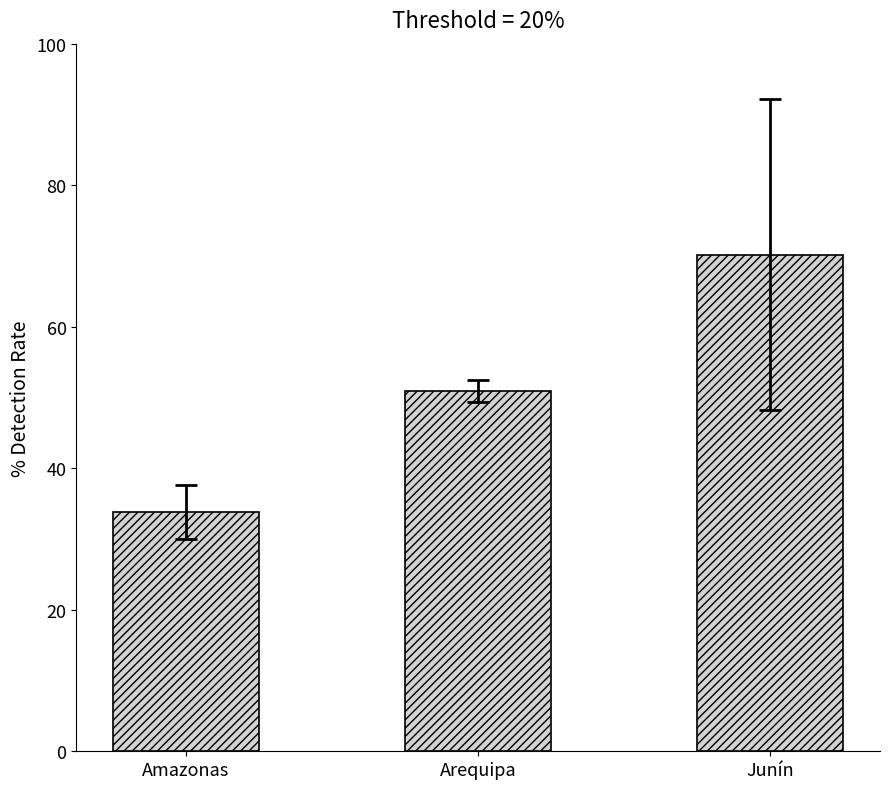

Between Arequipa and Junín, which is larger?

Junín